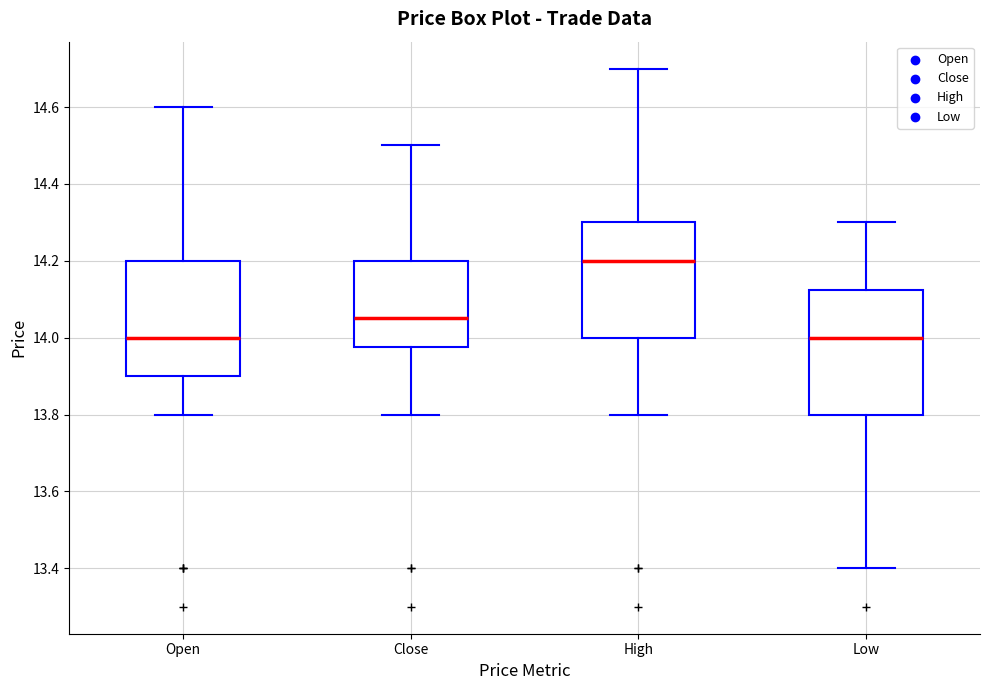

Where is the lower edge of the box for Close on the y-axis? The values are not printed on the chart, so give them approximately, as read against the axis.

13.98